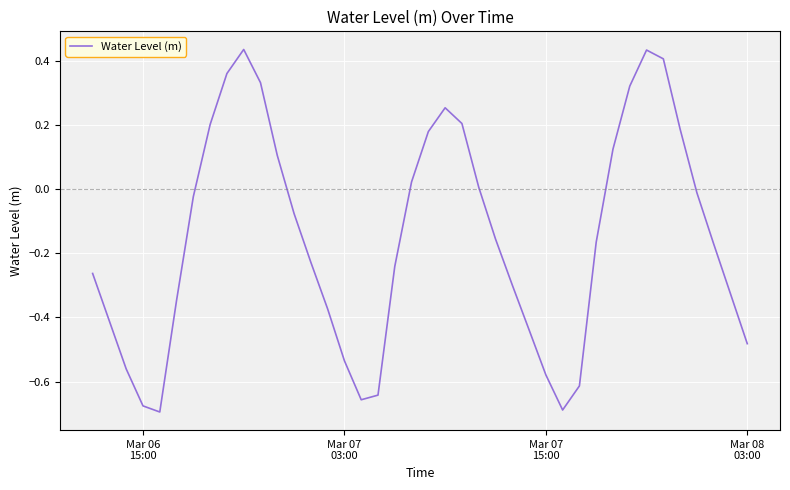

How many values are below zero?

25